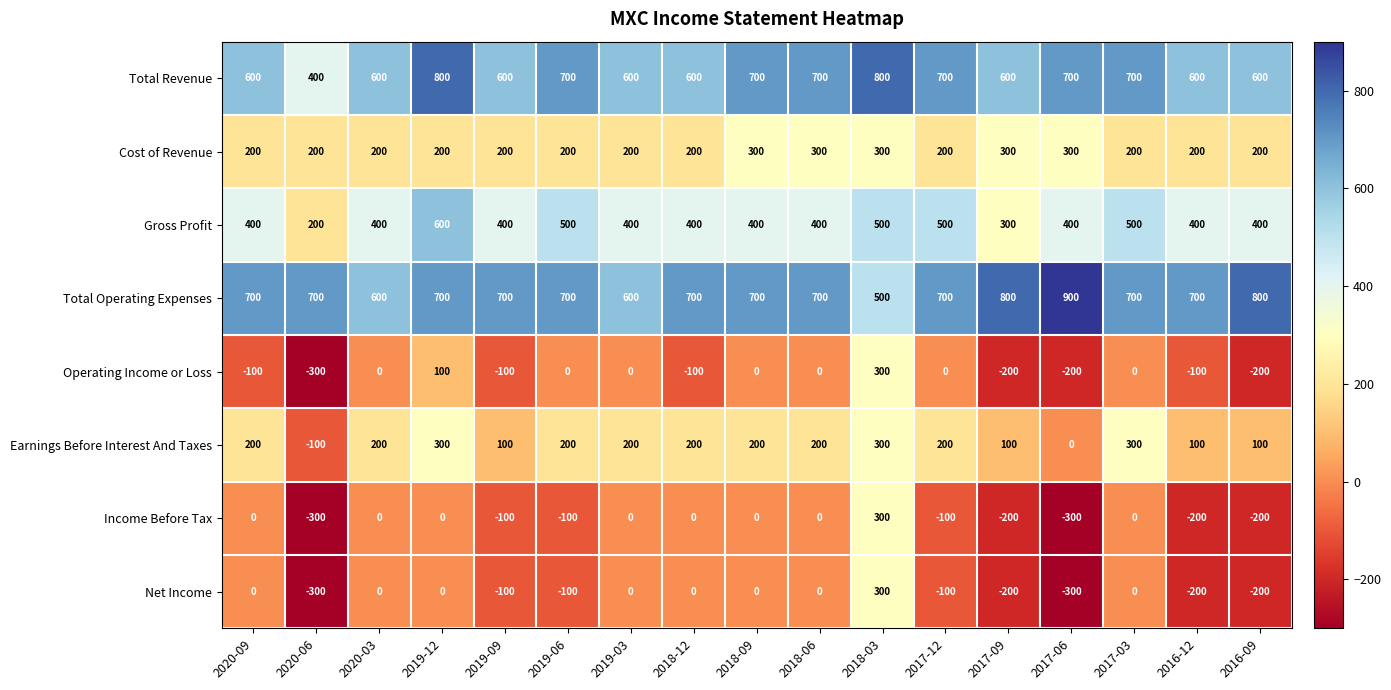

Is the value of Total Revenue at 2019-06 greater than the value of Cost of Revenue at 2019-12?

Yes